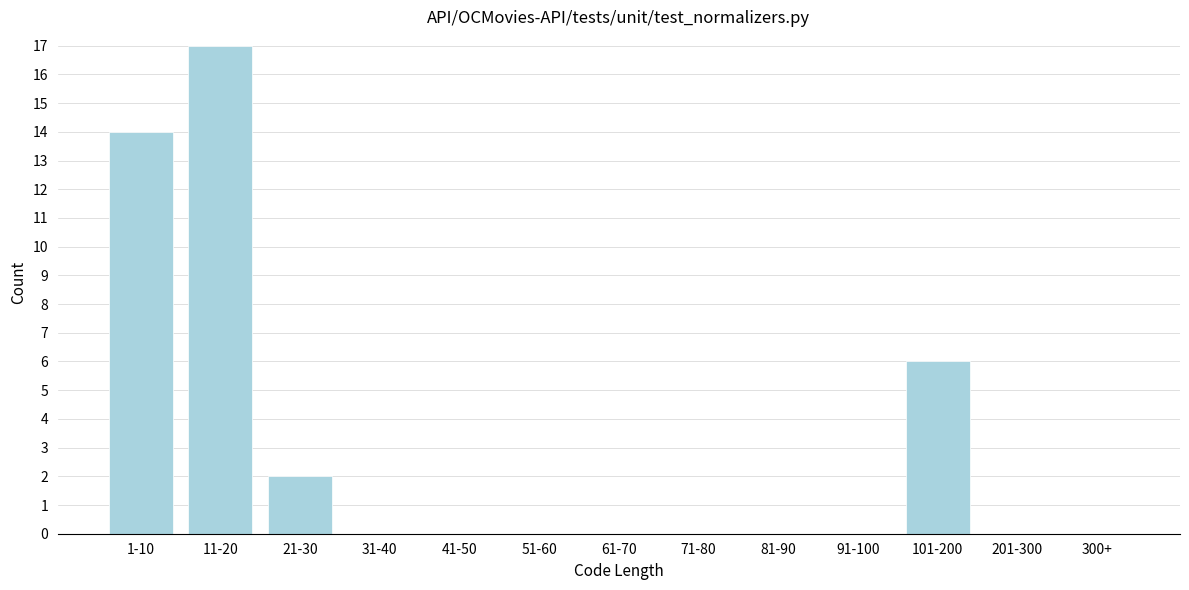

Reading right to left, list all the values displayed in this chart.

300+=0	201-300=0	101-200=6	91-100=0	81-90=0	71-80=0	61-70=0	51-60=0	41-50=0	31-40=0	21-30=2	11-20=17	1-10=14